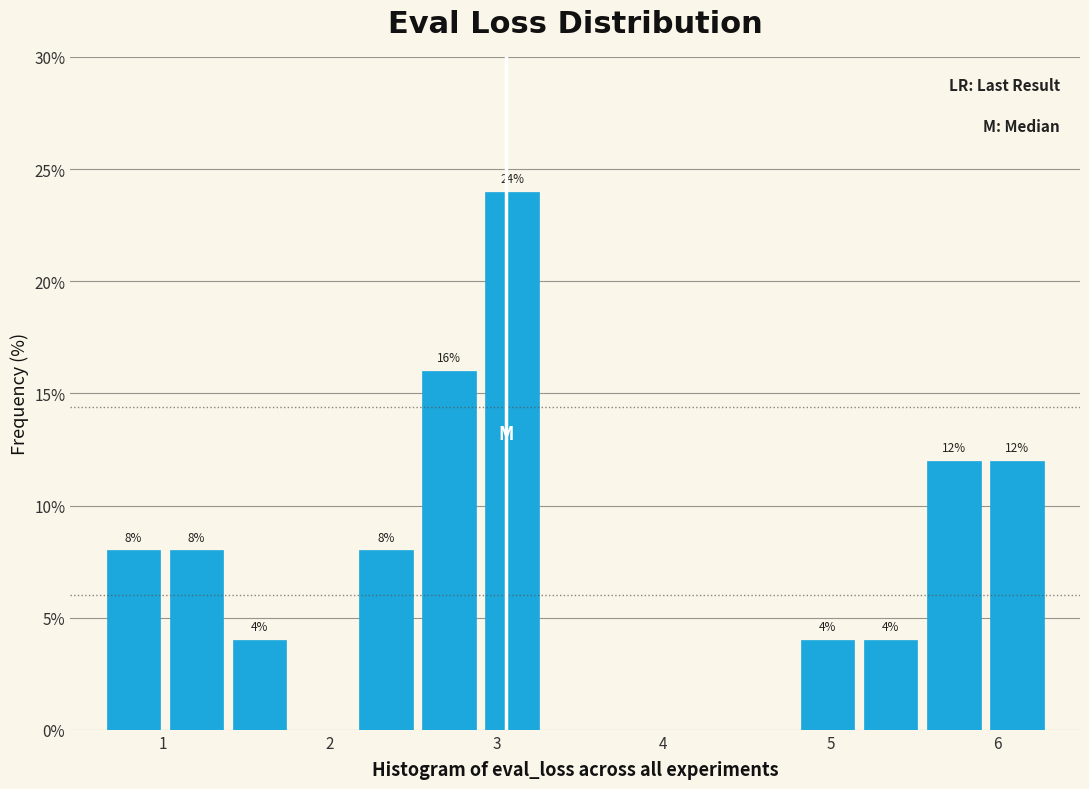

Around what value on the x-axis is the tallest bar? Give the approximate position of its centre, as read against the axis.

3.1